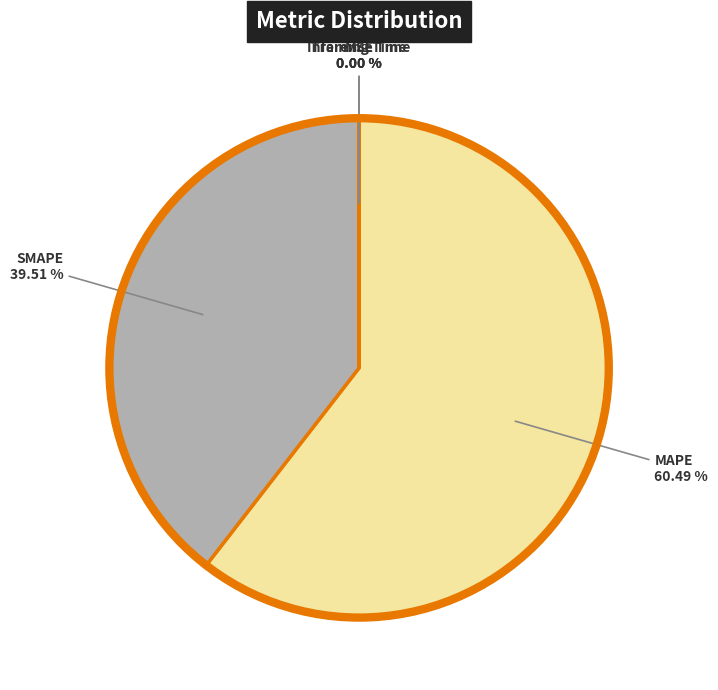

To the nearest percent, what is the average slice percentage?

20%